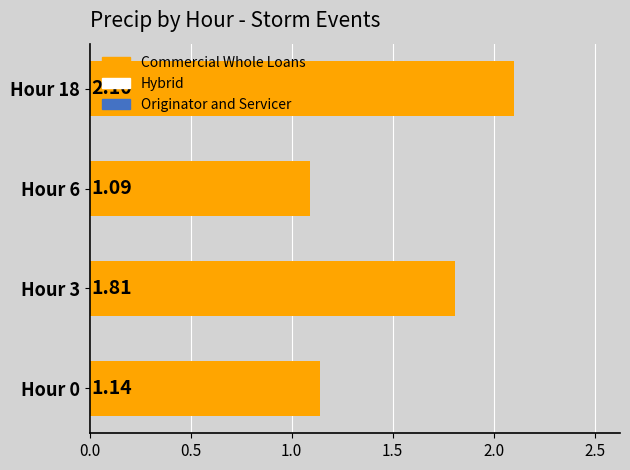

Between Hour 3 and Hour 18, which is larger?

Hour 18